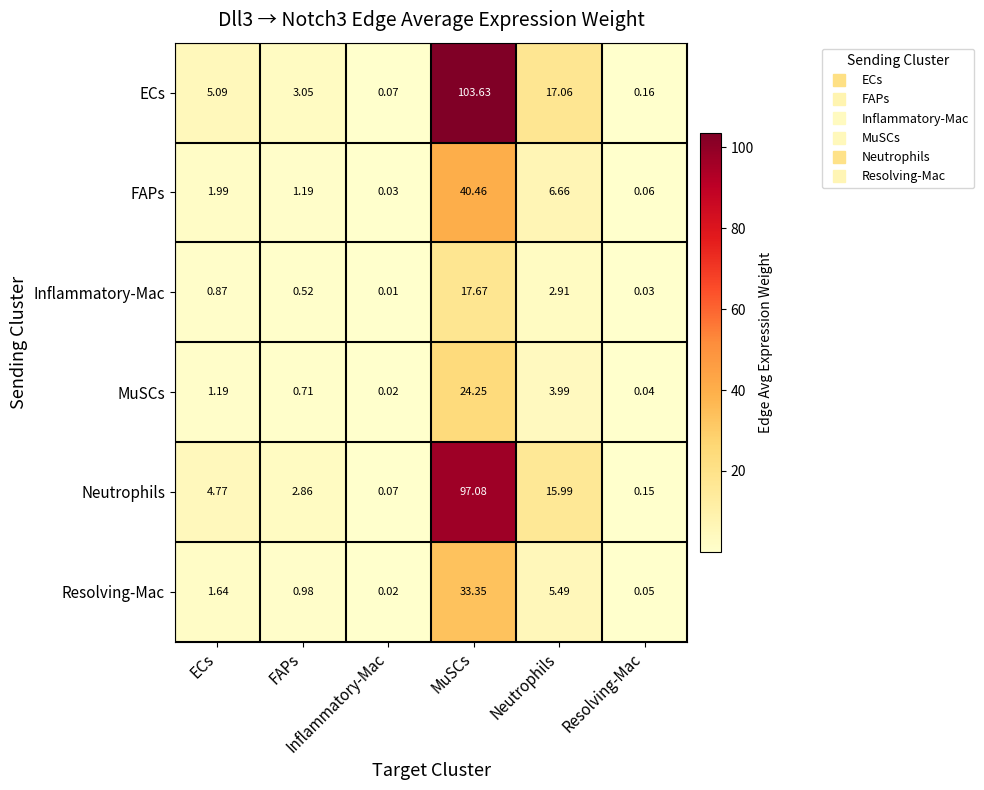

Between Neutrophils and Resolving-Mac, which series saw the biggest shift?

ECs